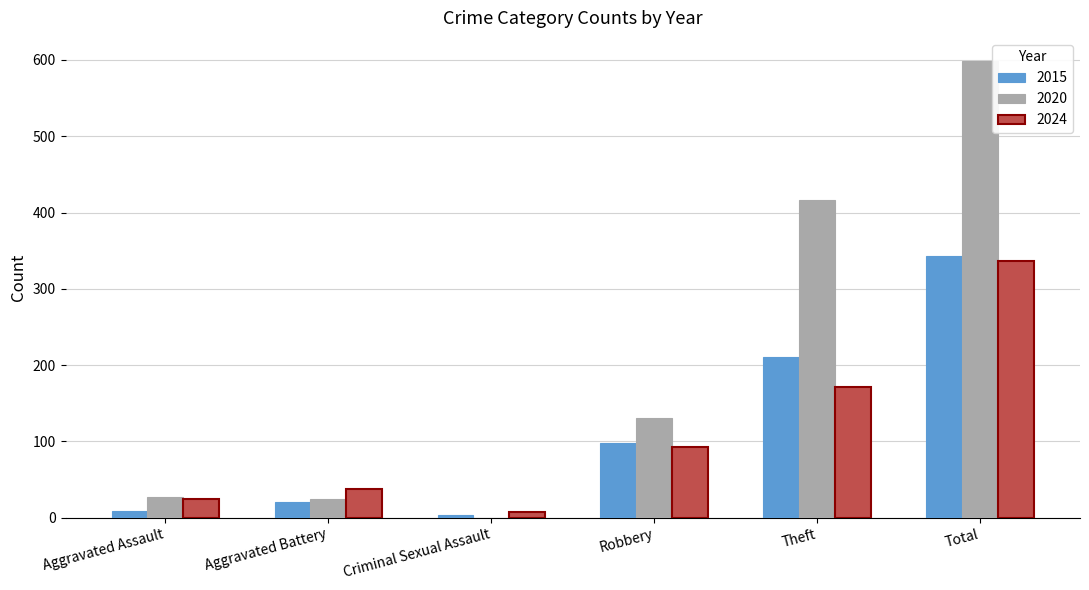

Is the value of 2024 at Aggravated Battery greater than the value of 2020 at Criminal Sexual Assault?

Yes